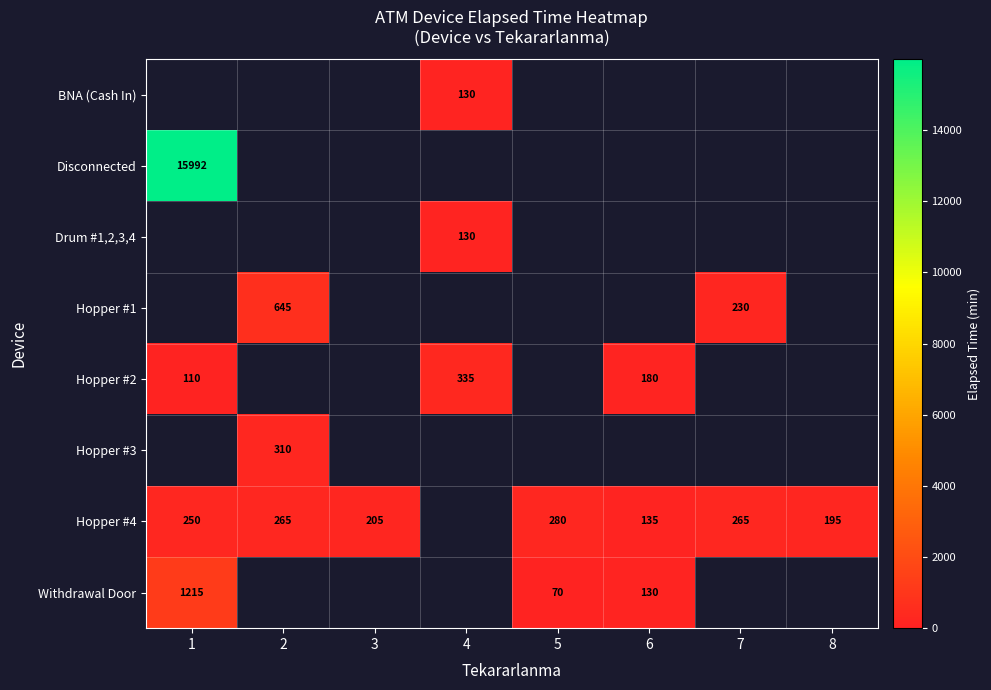

Is it true that Withdrawal Door equals 130 at 6?

True